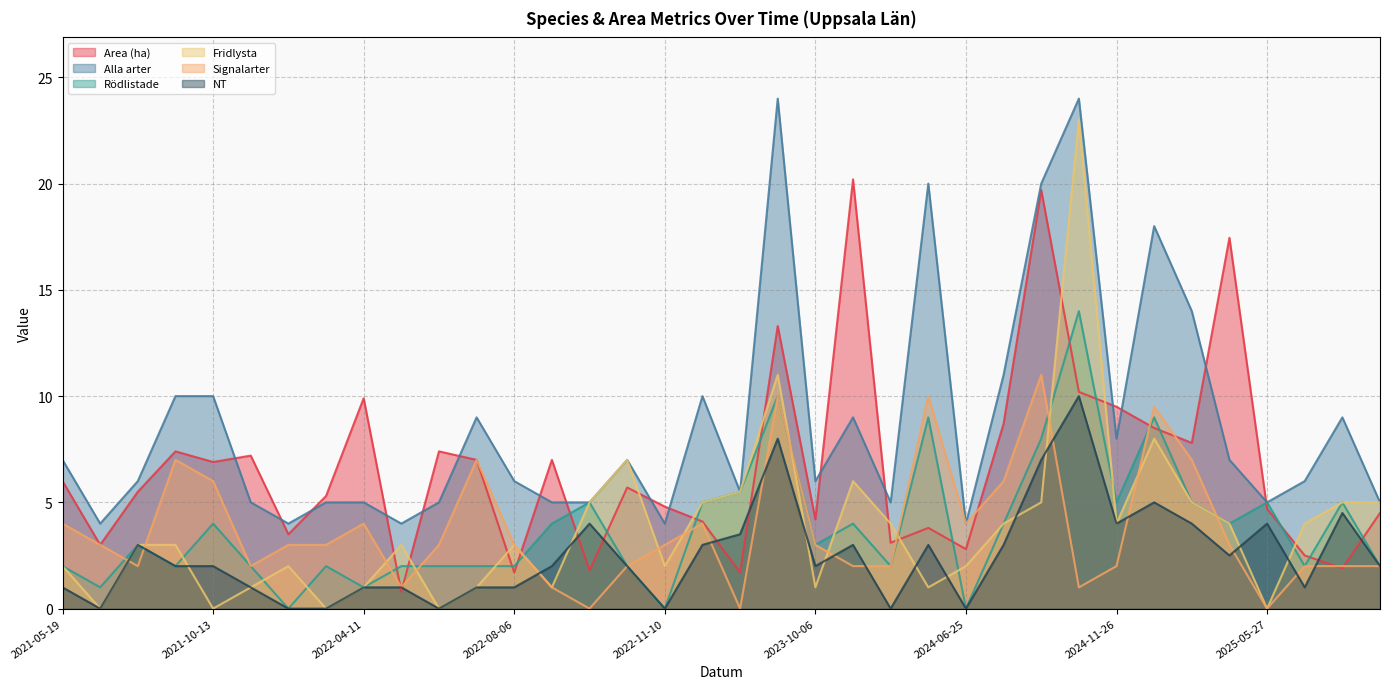

Which has a higher value, 2022-04-11 or 2021-05-19?

2022-04-11